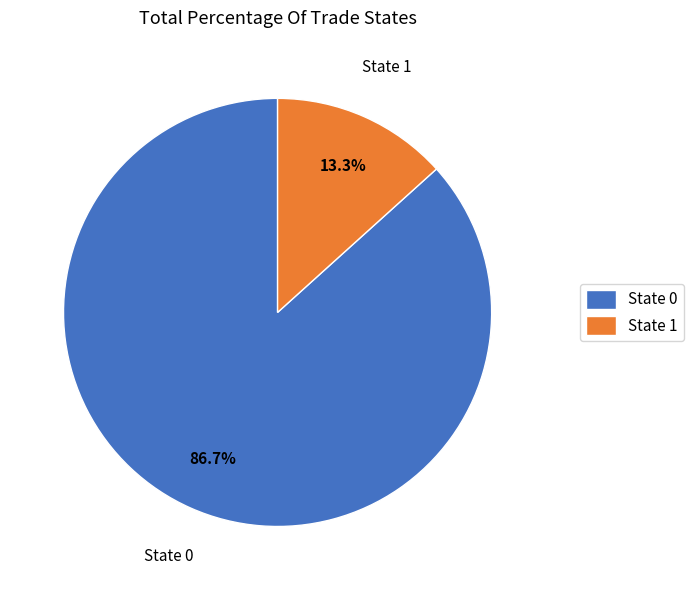

Is there a majority slice in this chart?

Yes